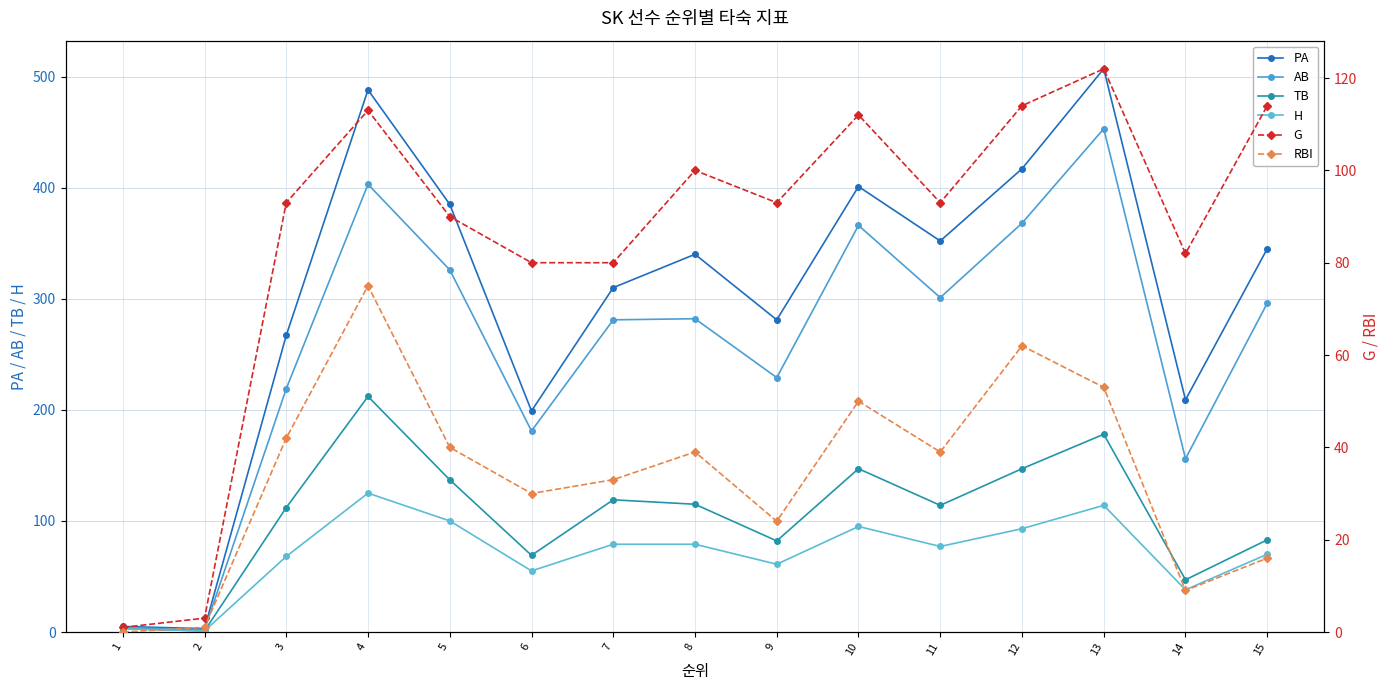

At which label is PA closest to 255?

3